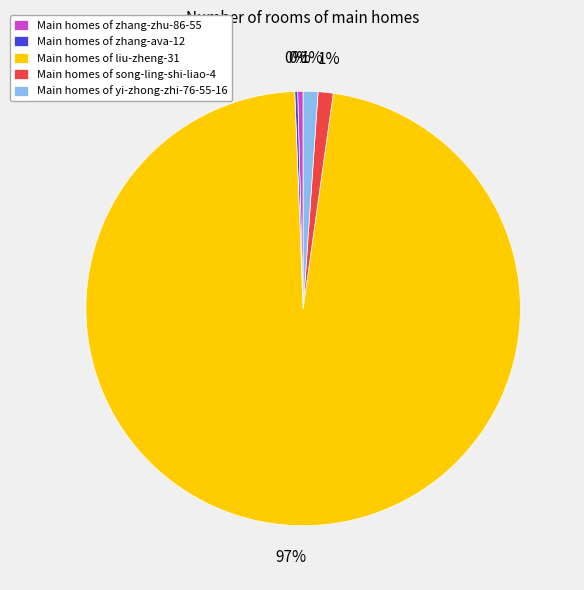

Approximately how many times larger is the value at Main homes of yi-zhong-zhi-76-55-16 compared to Main homes of song-ling-shi-liao-4?

1.0